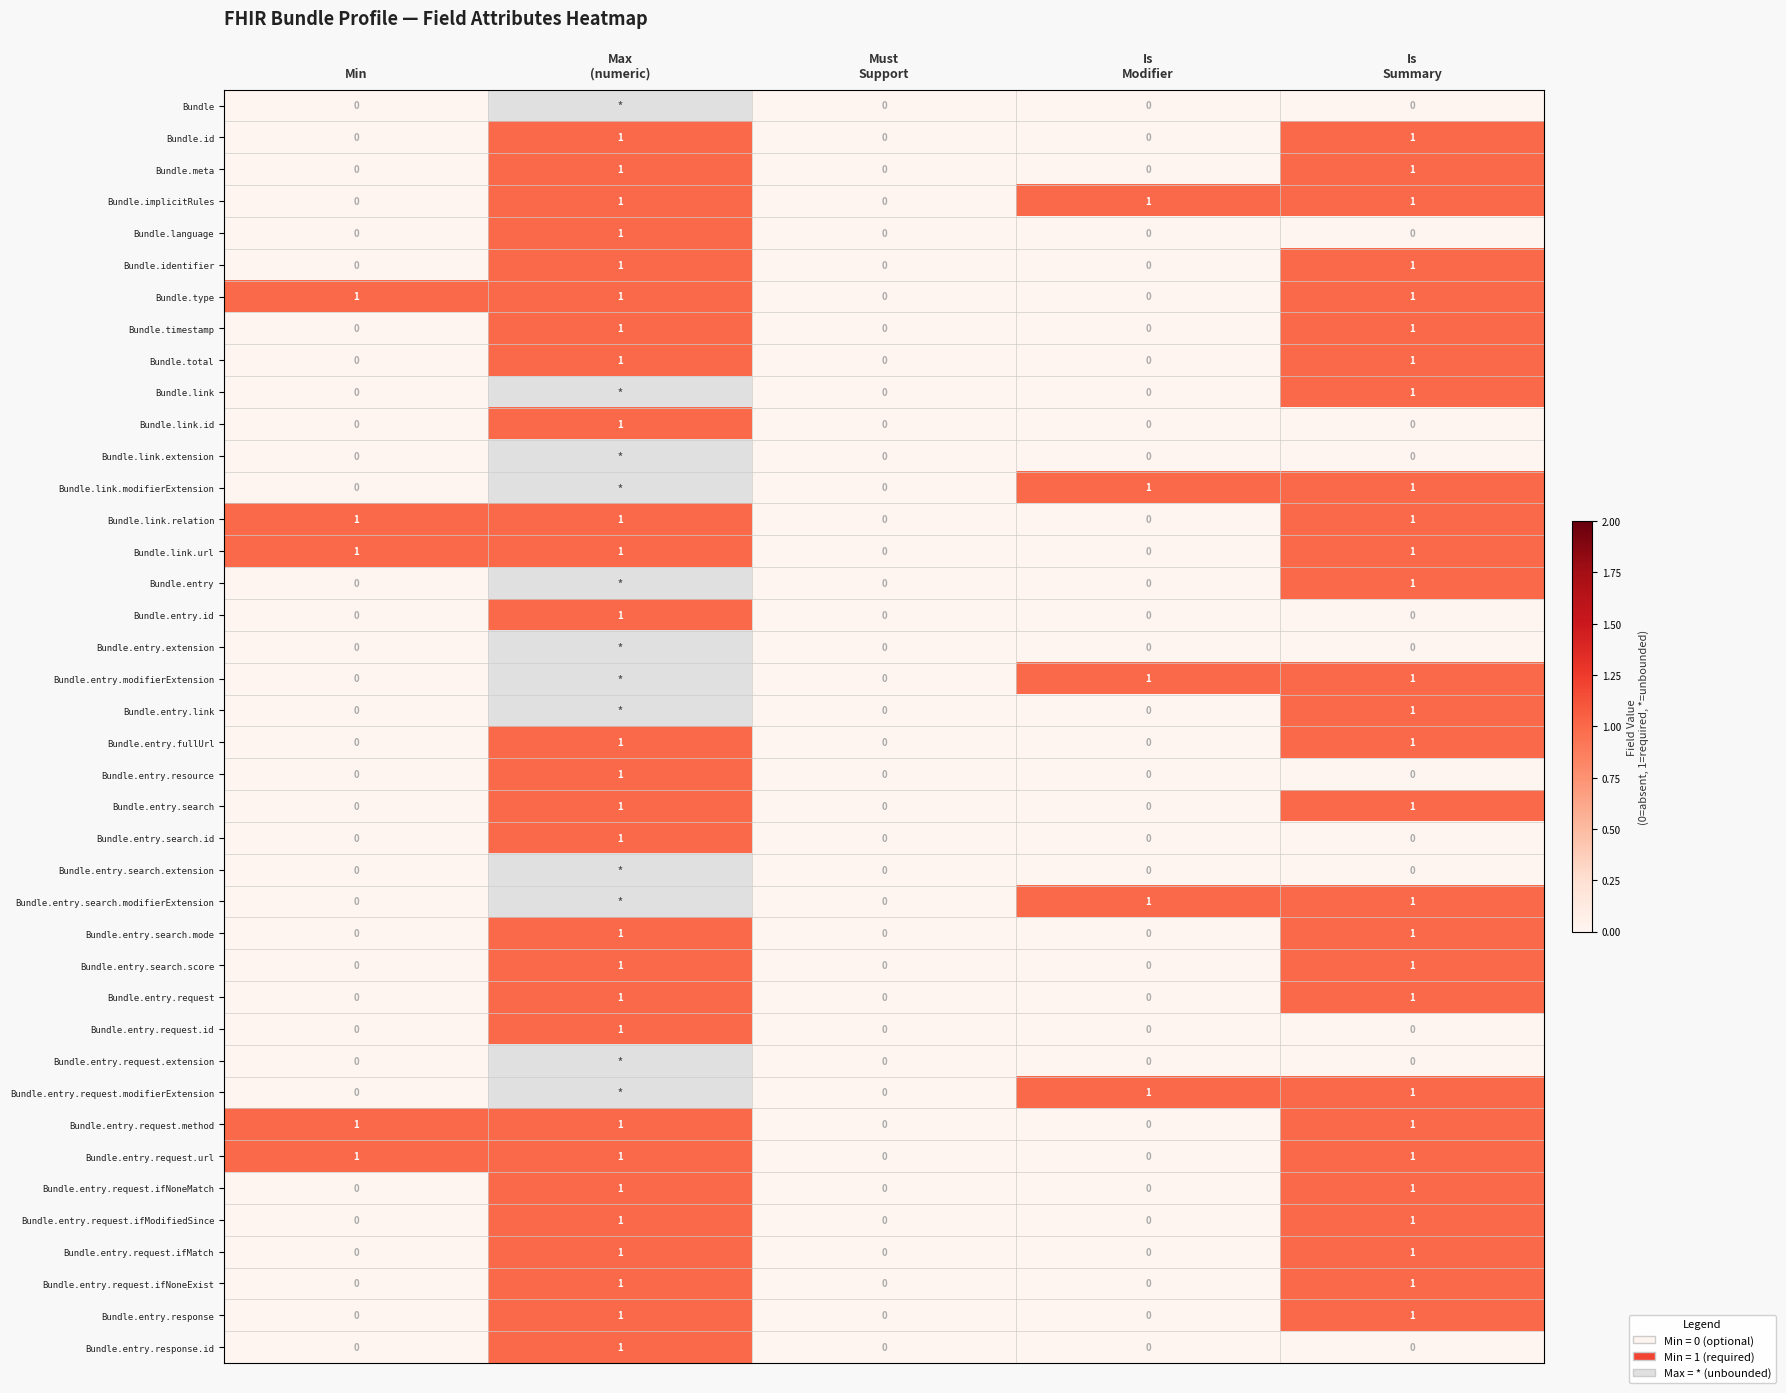

How many Bundle.language values are between 0 and 1?

5